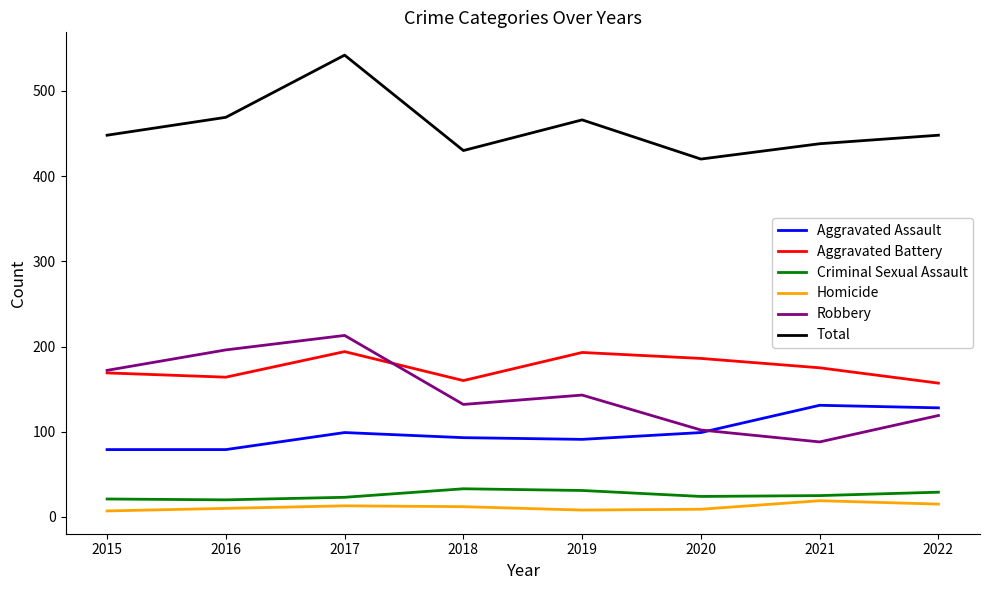

True or false: Aggravated Battery and Total cross at least once.

False